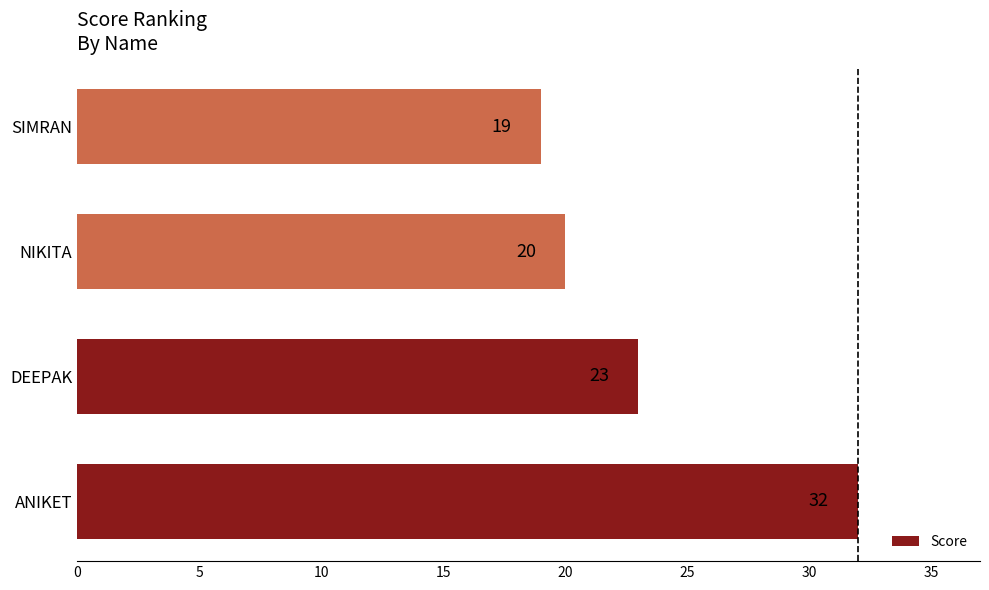

Rank the categories by value from lowest to highest.

SIMRAN, NIKITA, DEEPAK, ANIKET